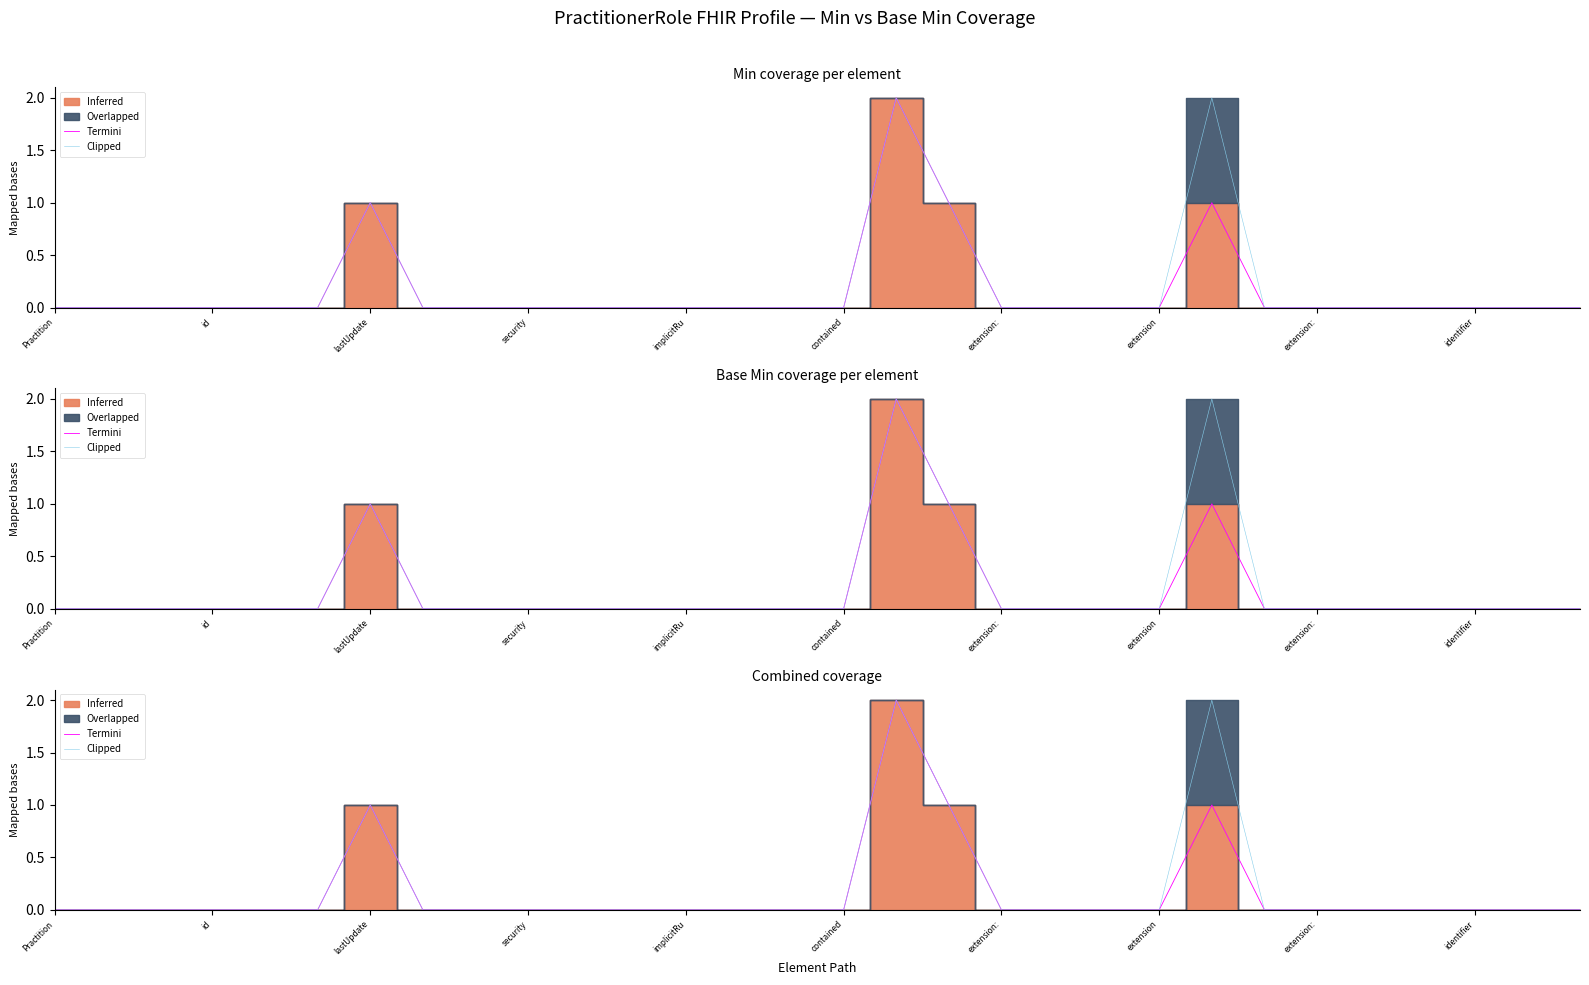

Rank the categories by Clipped value from lowest to highest.

Practition, id, lastUpdate, security, implicitRu, contained, extension, extension:, identifier, 10, 11, 12, 13, 14, 15, 18, 19, 20, 21, 23, 24, 25, 26, 27, 28, 29, extension:, 17, 16, 22